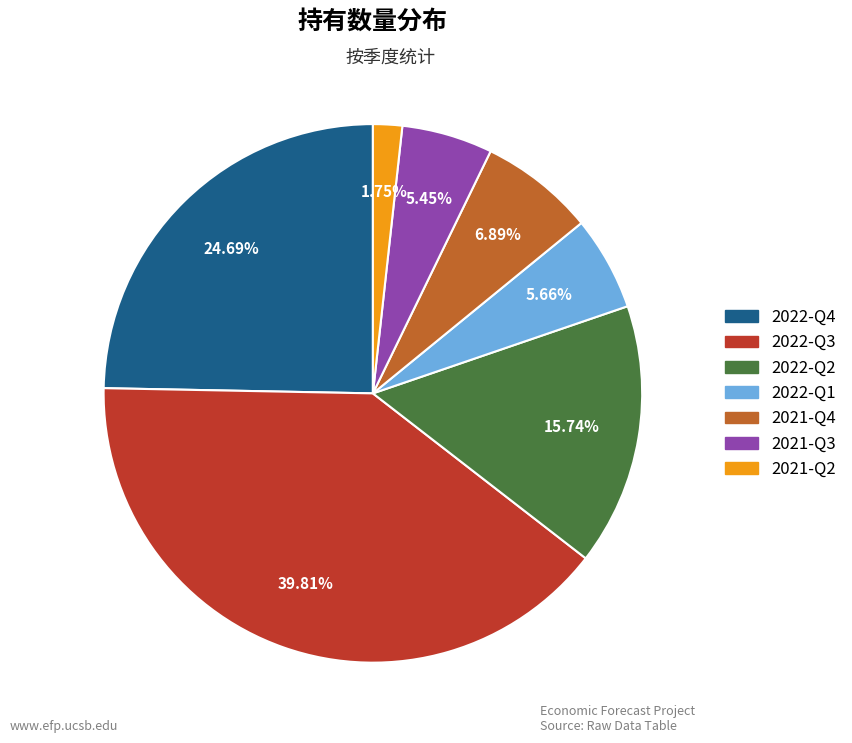

Is it true that 2022-Q3 is 40% of the pie?

True